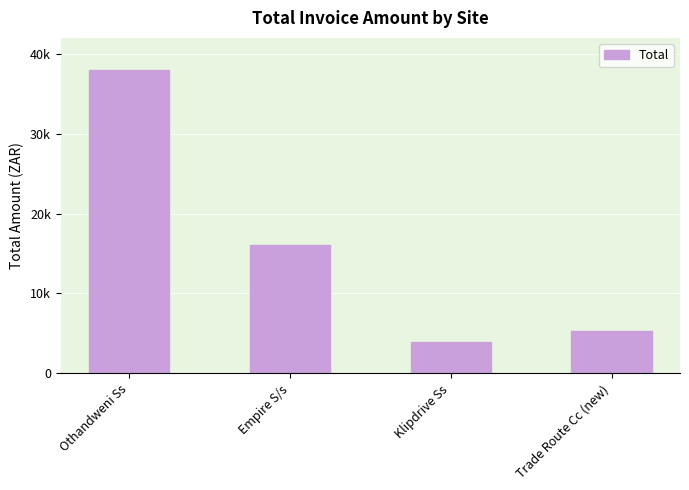

Approximately how many times larger is the value at Trade Route Cc (new) compared to Othandweni Ss?

0.1